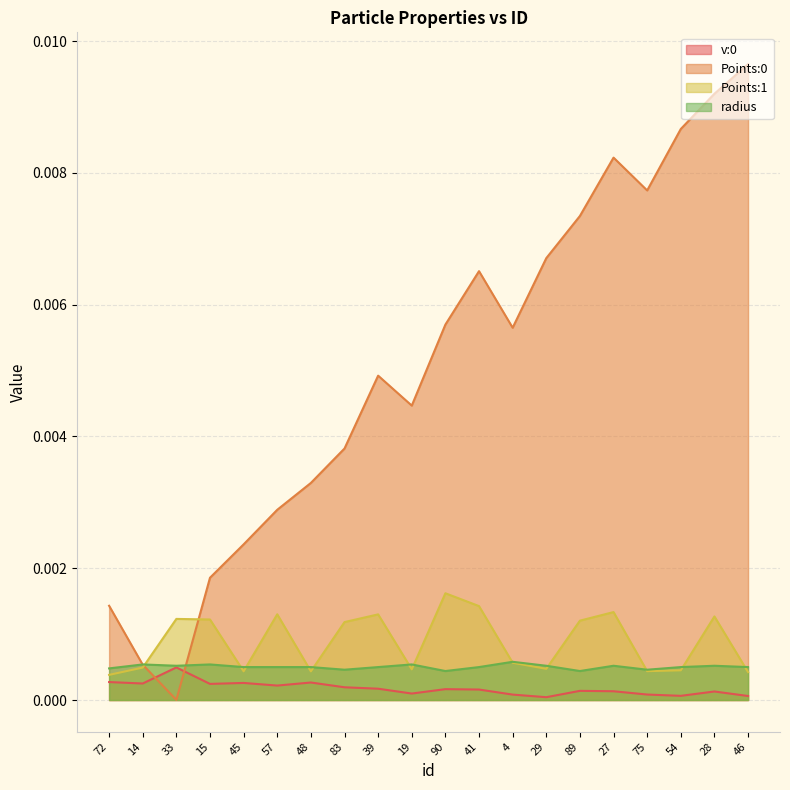

List the labels in order of Points:1 value, smallest first.

72, 46, 48, 45, 75, 54, 19, 29, 14, 4, 83, 89, 15, 33, 28, 39, 57, 27, 41, 90